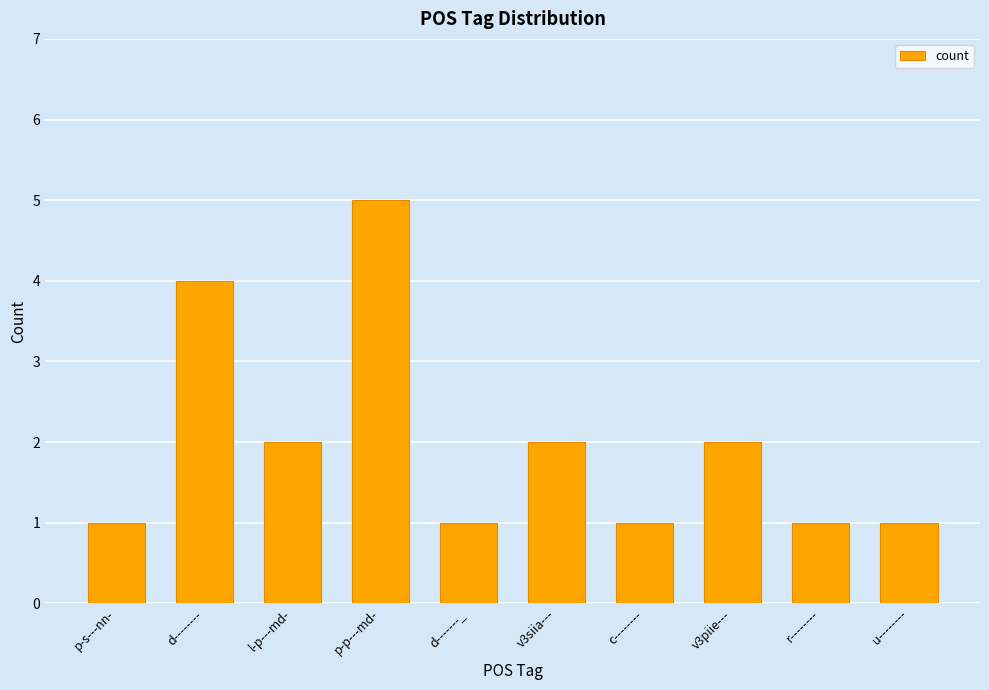

What is the sum of all values?

20